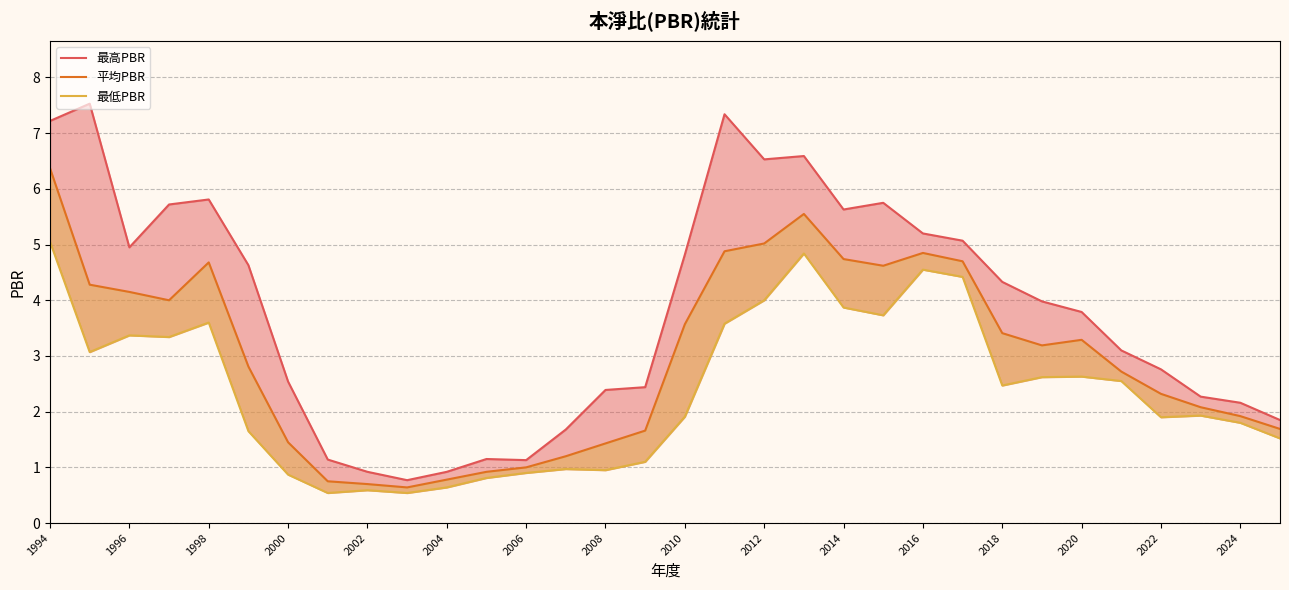

Which series has the largest total across all categories?

最高PBR